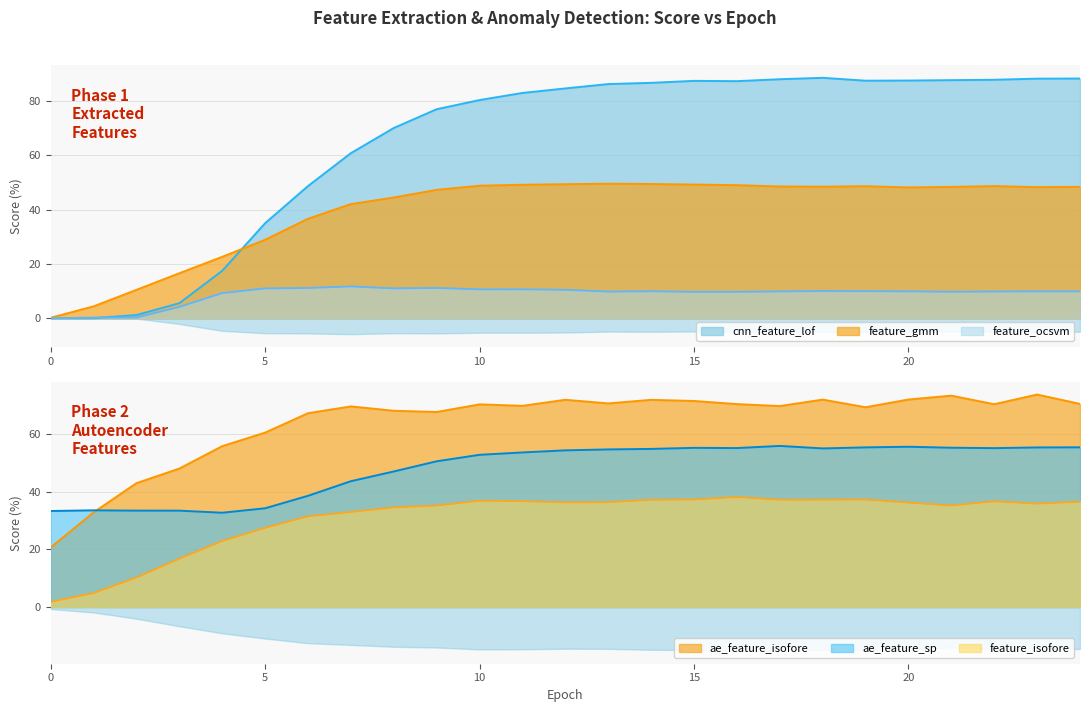

Which series has the largest range (max minus min)?

cnn_feature_lof